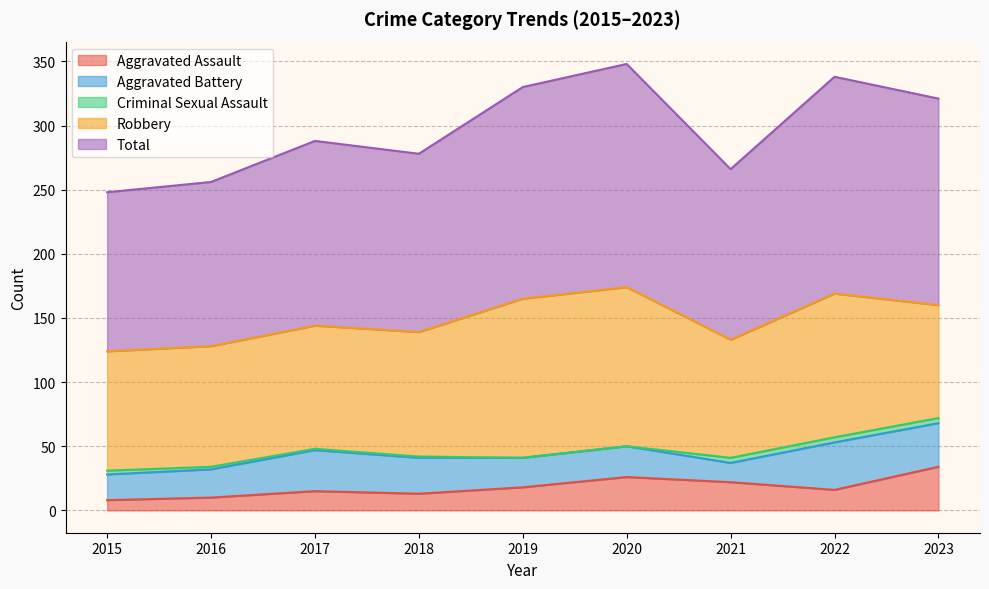

True or false: Robbery and Total intersect in this chart.

False